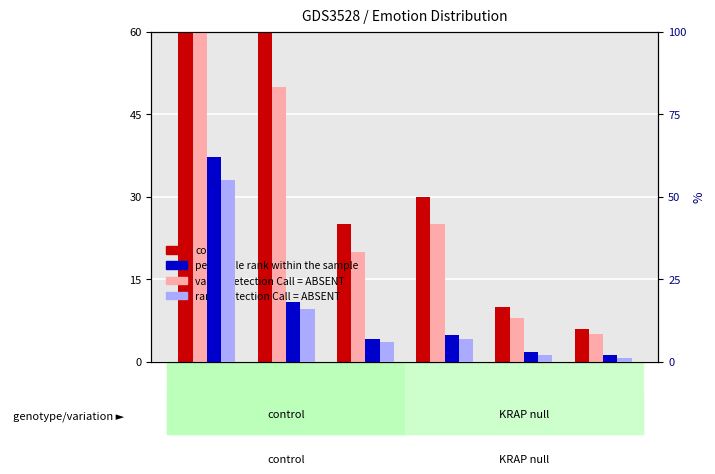

What is the total value across all series at angry?

23